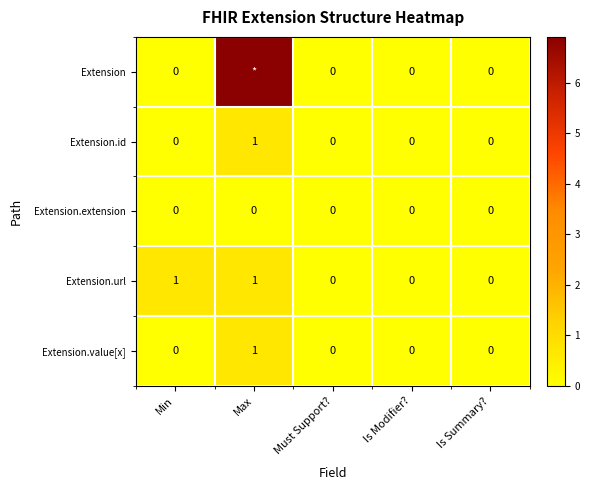

How many distinct data groups are displayed?

5